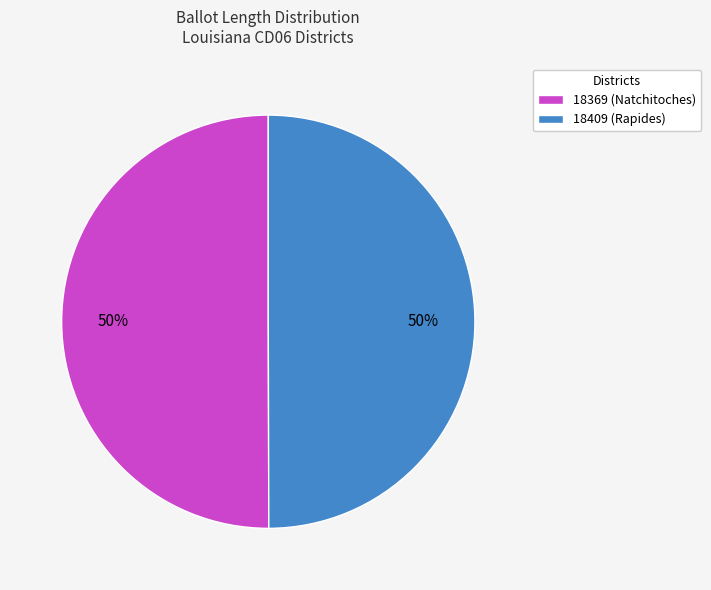

To the nearest percent, what is the combined percentage of 18369 (Natchitoches) and 18409 (Rapides)?

100%